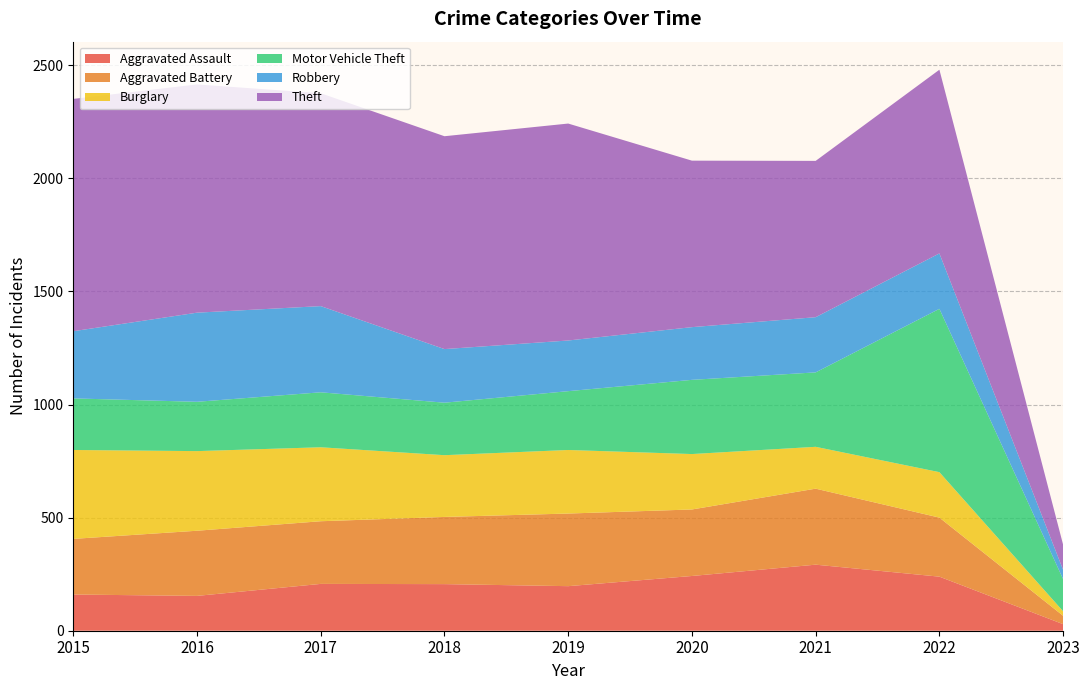

Reading left to right, list all the values displayed in this chart.

Aggravated Assault: 160	154	207	206	197	242	292	239	29
Aggravated Battery: 246	288	277	297	321	294	336	261	37
Burglary: 393	352	327	273	281	245	185	201	20
Motor Vehicle Theft: 228	218	243	232	260	328	329	722	142
Robbery: 297	394	381	237	224	233	244	245	41
Theft: 1027	1009	941	941	959	736	691	812	111